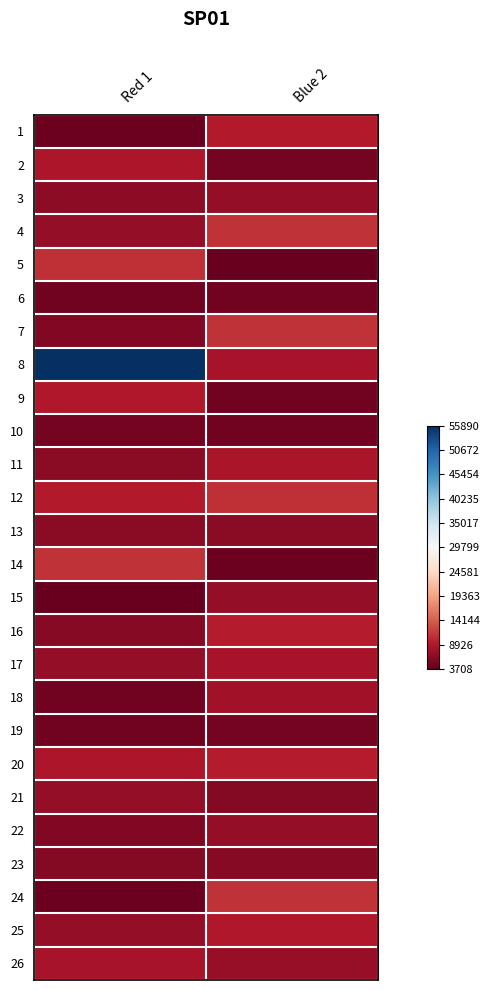

Reading left to right, list all the values displayed in this chart.

1: Red 1=-1.0	Blue 2=-0.8
2: Red 1=-0.8	Blue 2=-1.0
3: Red 1=-0.9	Blue 2=-0.9
4: Red 1=-0.9	Blue 2=-0.7
5: Red 1=-0.7	Blue 2=-1.0
6: Red 1=-1.0	Blue 2=-1.0
7: Red 1=-0.9	Blue 2=-0.7
8: Red 1=1.0	Blue 2=-0.8
9: Red 1=-0.8	Blue 2=-1.0
10: Red 1=-1.0	Blue 2=-1.0
11: Red 1=-0.9	Blue 2=-0.8
12: Red 1=-0.8	Blue 2=-0.7
13: Red 1=-0.9	Blue 2=-0.9
14: Red 1=-0.7	Blue 2=-1.0
15: Red 1=-1.0	Blue 2=-0.9
16: Red 1=-0.9	Blue 2=-0.8
17: Red 1=-0.9	Blue 2=-0.8
18: Red 1=-1.0	Blue 2=-0.8
19: Red 1=-1.0	Blue 2=-1.0
20: Red 1=-0.8	Blue 2=-0.8
21: Red 1=-0.9	Blue 2=-0.9
22: Red 1=-0.9	Blue 2=-0.9
23: Red 1=-0.9	Blue 2=-0.9
24: Red 1=-1.0	Blue 2=-0.7
25: Red 1=-0.9	Blue 2=-0.8
26: Red 1=-0.8	Blue 2=-0.9